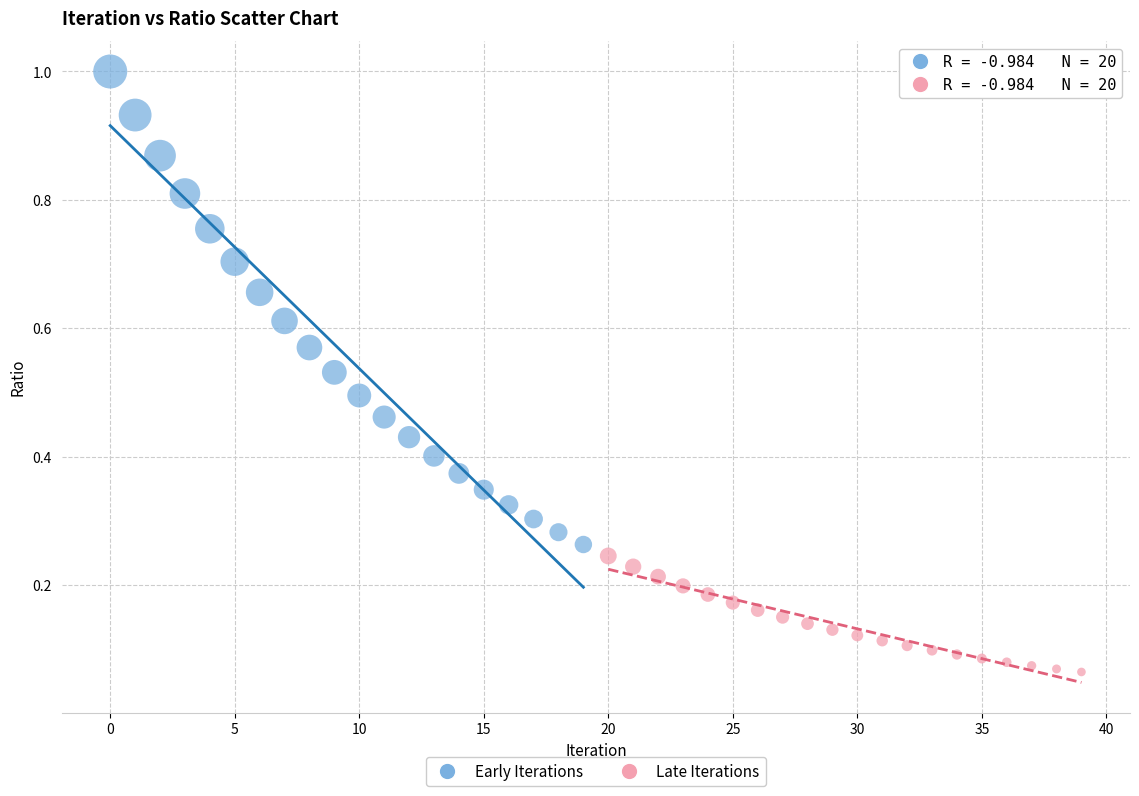

Which series reaches the maximum Y coordinate?

Early Iterations